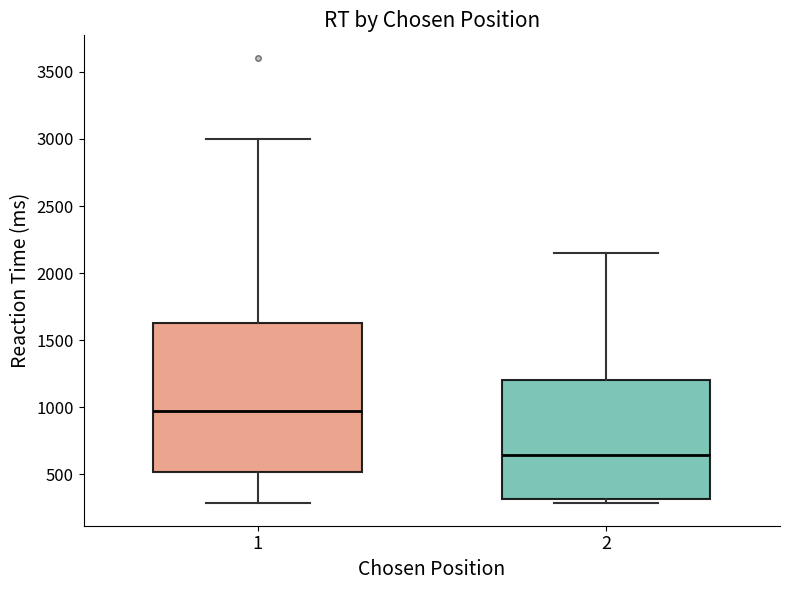

Reading left to right, transcribe this box plot: for each box, give where its median line is, the range the box spans, and where its two whiskers end, as read against the y-axis. The values are not printed on the chart, so give them approximately, as read against the axis.

1: median 950, box 500 to 1650, whiskers 300 to 3000
2: median 650, box 300 to 1200, whiskers 300 (just below the box's lower edge) to 2150